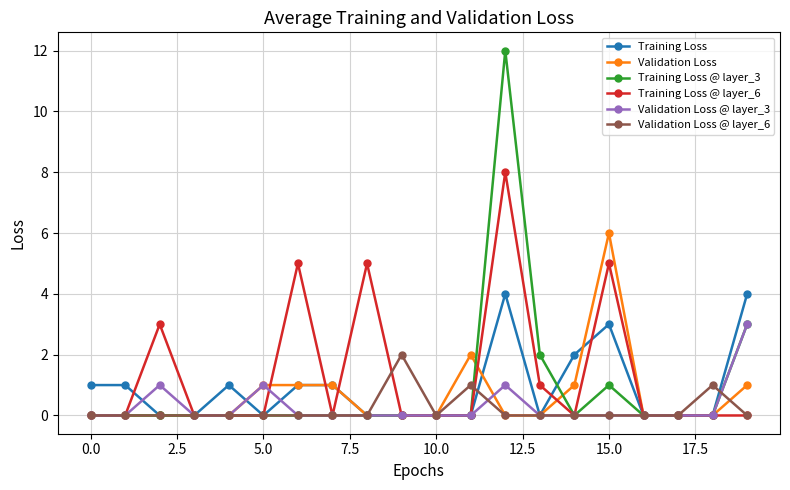

Which series has the largest range (max minus min)?

Training Loss @ layer_3